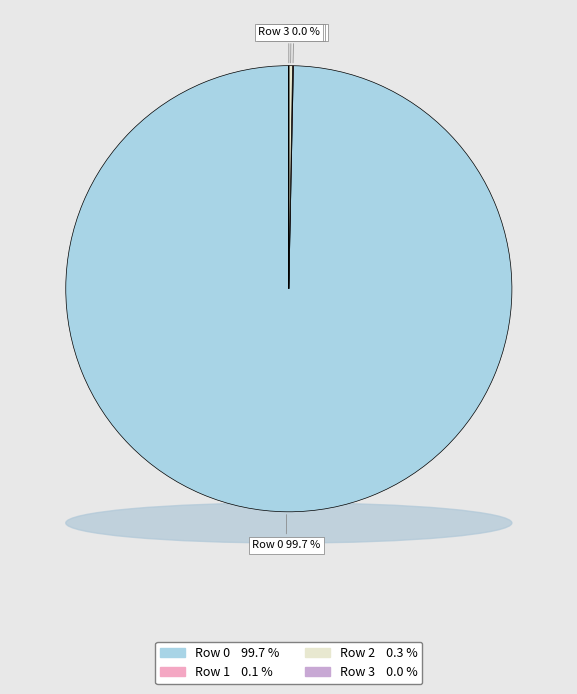

Is there a majority slice in this chart?

Yes